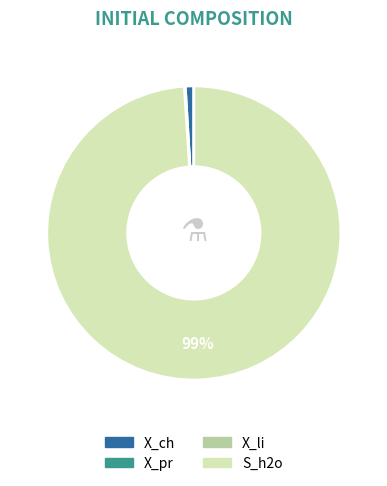

What is the majority slice?

S_h2o